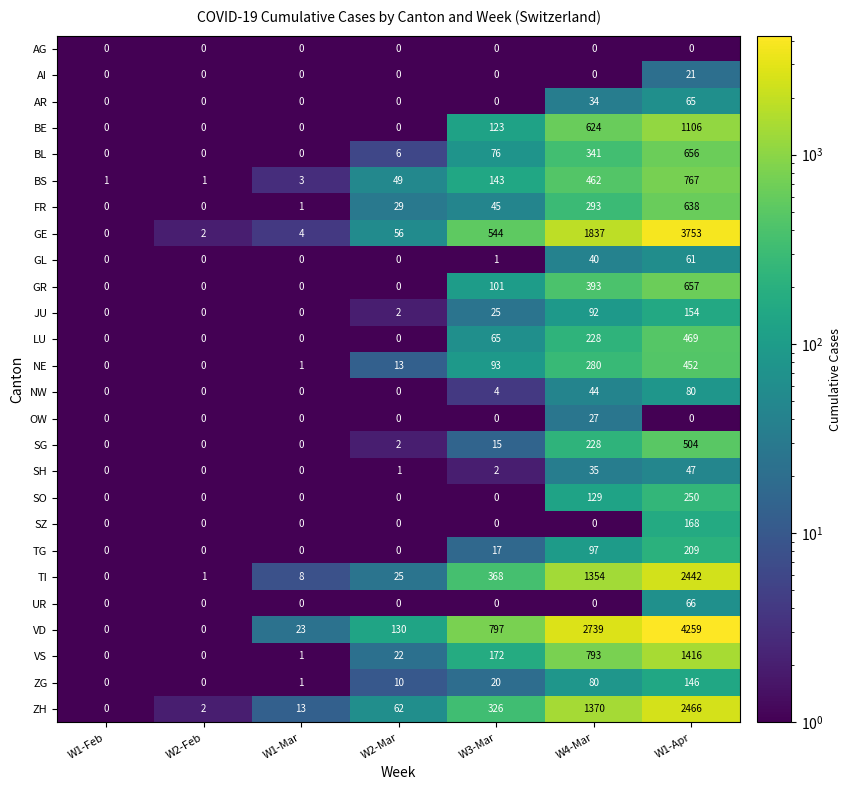

At which category is the sum across all series the highest?

W1-Apr